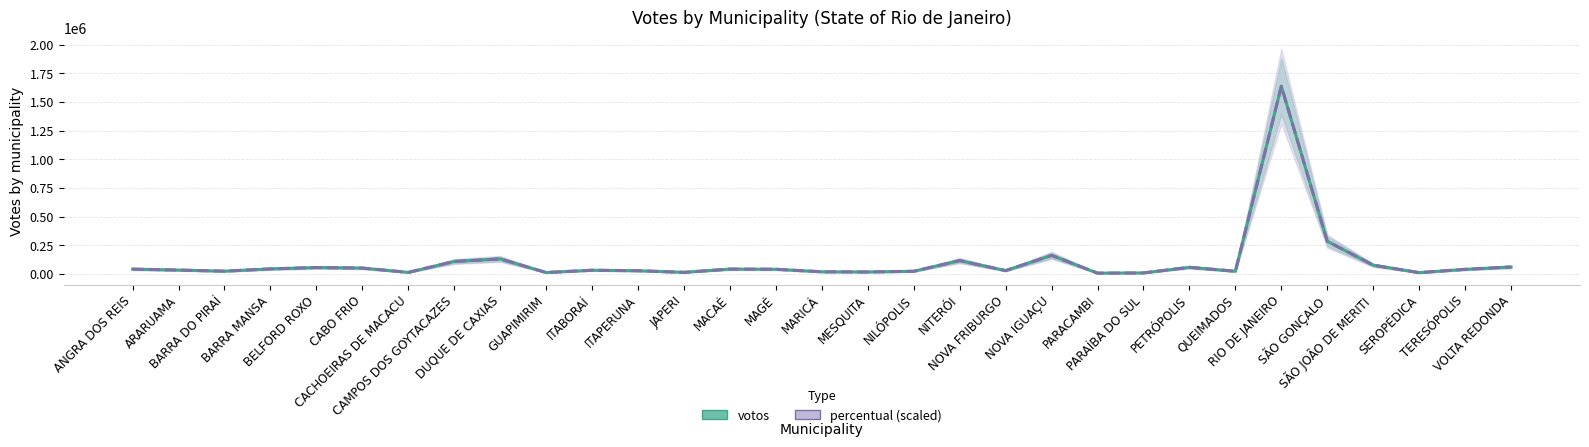

List the series in order of their overall mean, highest first.

percentual (scaled), votos